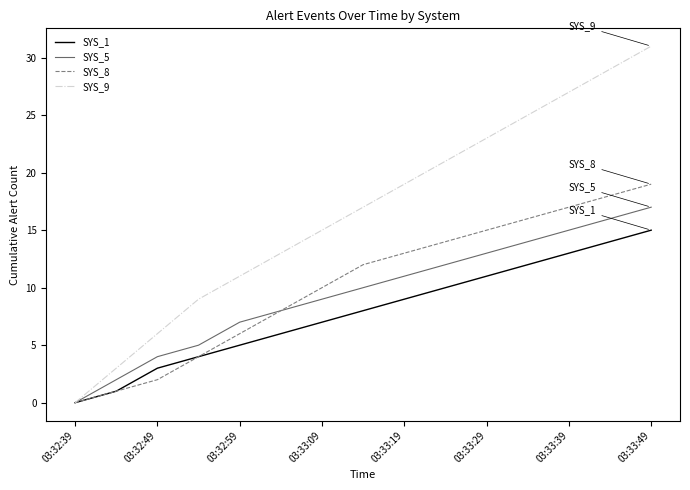

What is the highest value of the SYS_5 series?

17